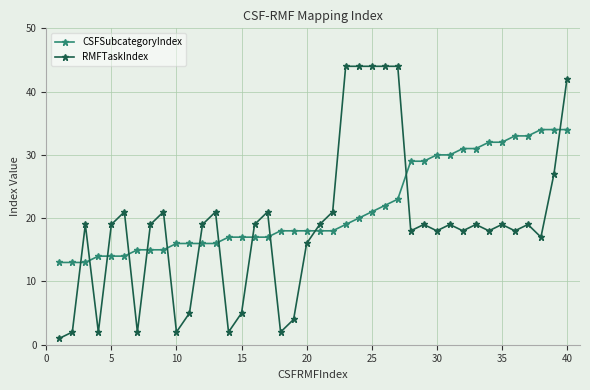

What is the average value of the CSFSubcategoryIndex series?

22